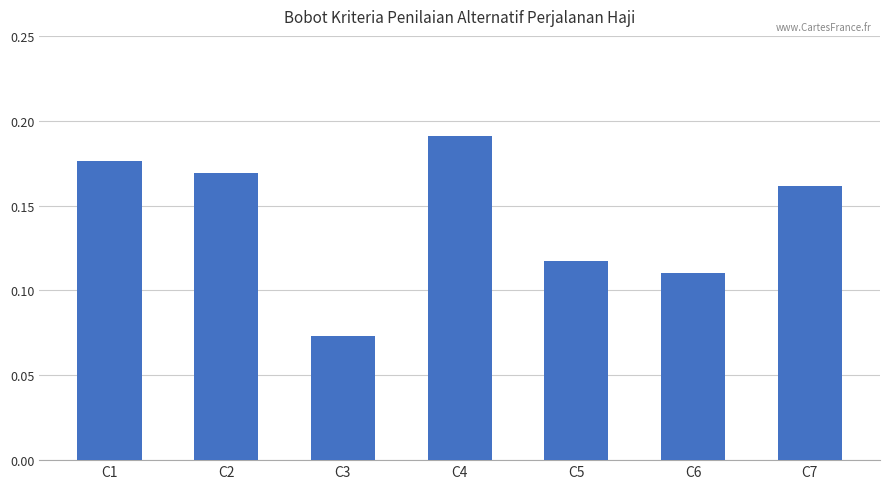

Between C5 and C2, which is larger?

C2